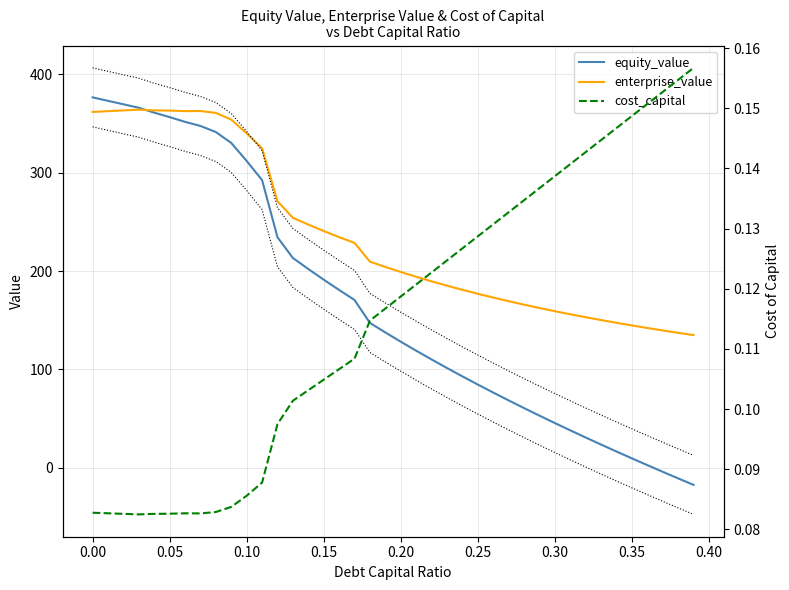

In enterprise_value, how many points are higher than both neighbors (excluding endpoints)?

2